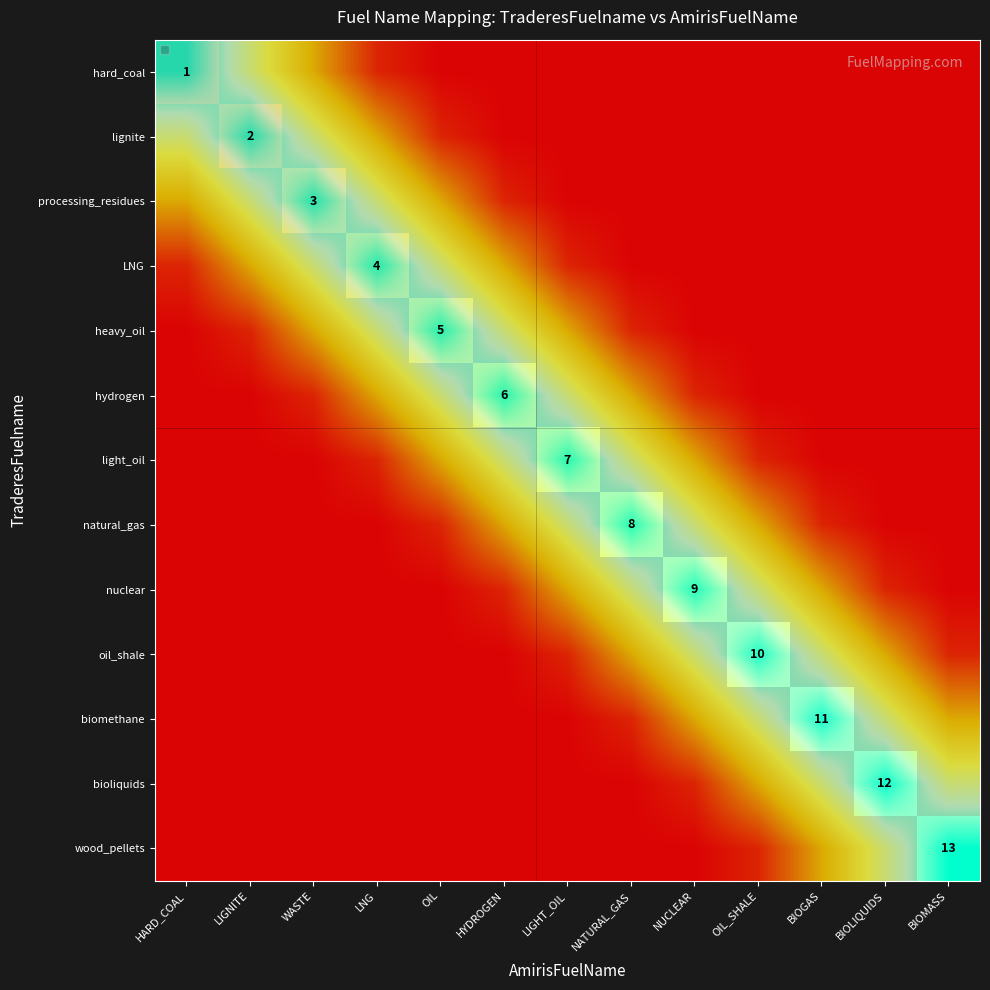

What is the spread (max minus min) of values at LNG?

13